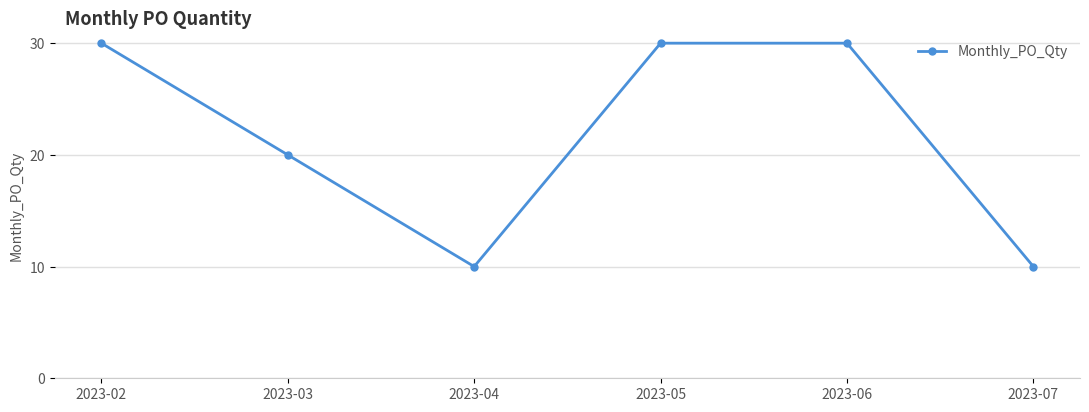

What is the difference between the second highest and minimum values?

20